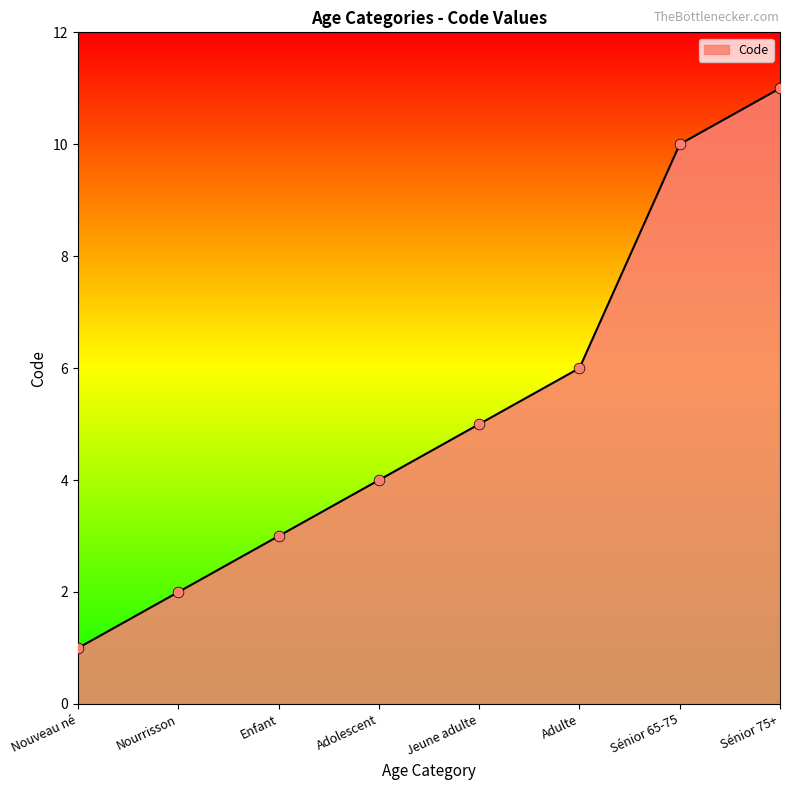

Approximately how many times larger is the value at Nouveau né compared to Jeune adulte?

0.2